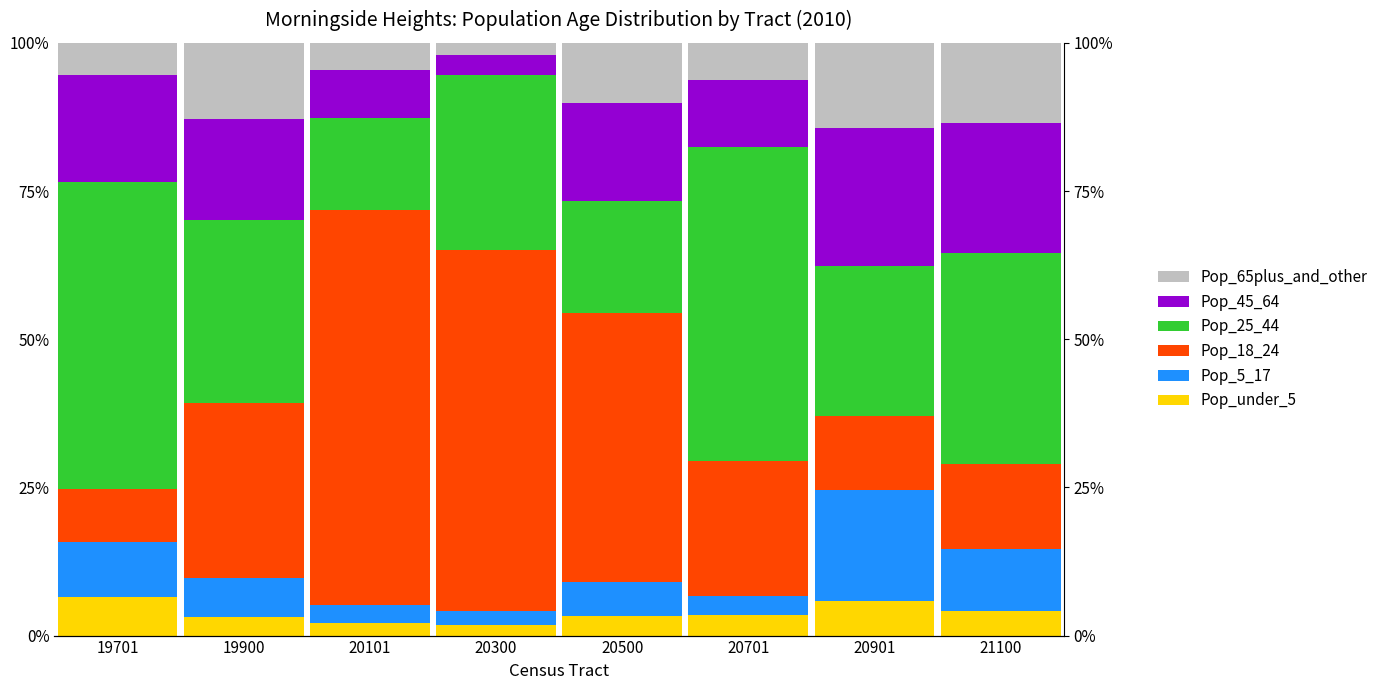

What is the difference between the highest and lowest values at 20901?

19.6